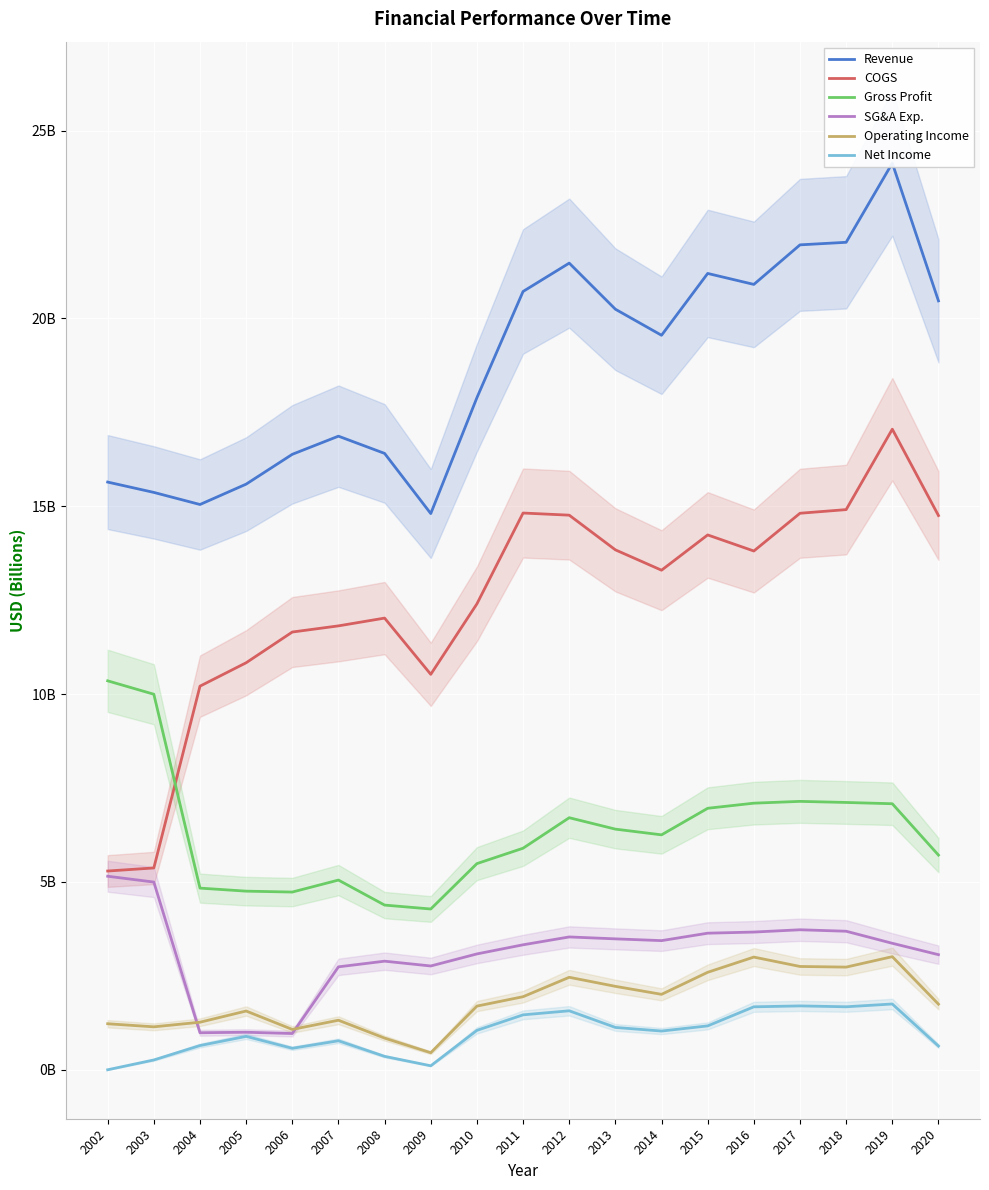

Read the Operating Income value at 2011.

1.9